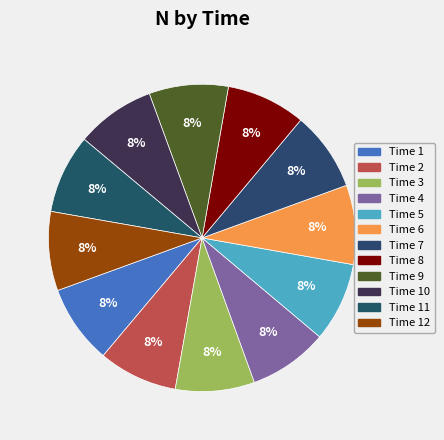

Is there any slice that represents more than half of the pie?

No